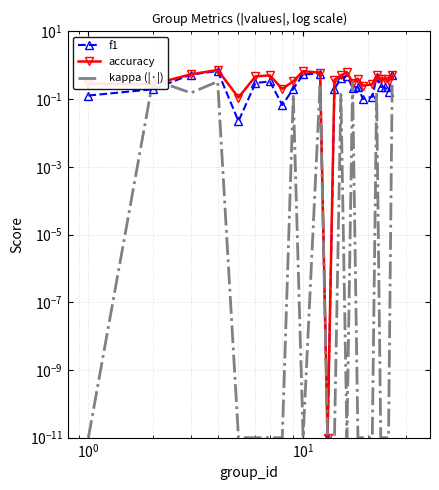

What is the average value of the accuracy series?

0.4